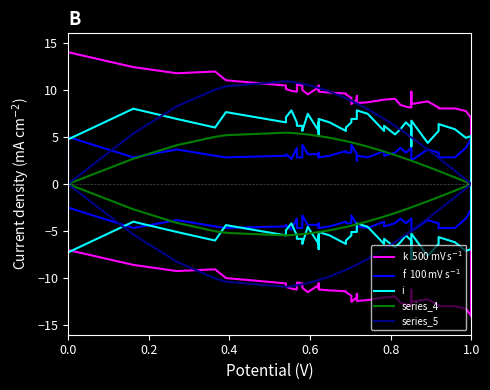

In f  100 mV s$^{-1}$, how many points are lower than both neighbors (excluding endpoints)?

10